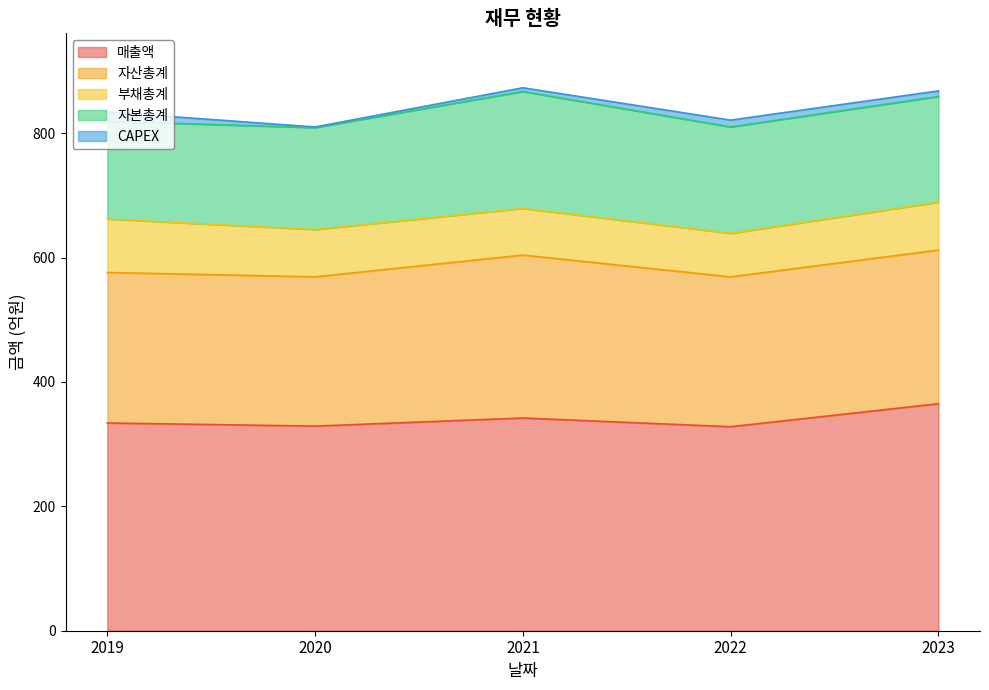

What is the sum of all CAPEX values?

42